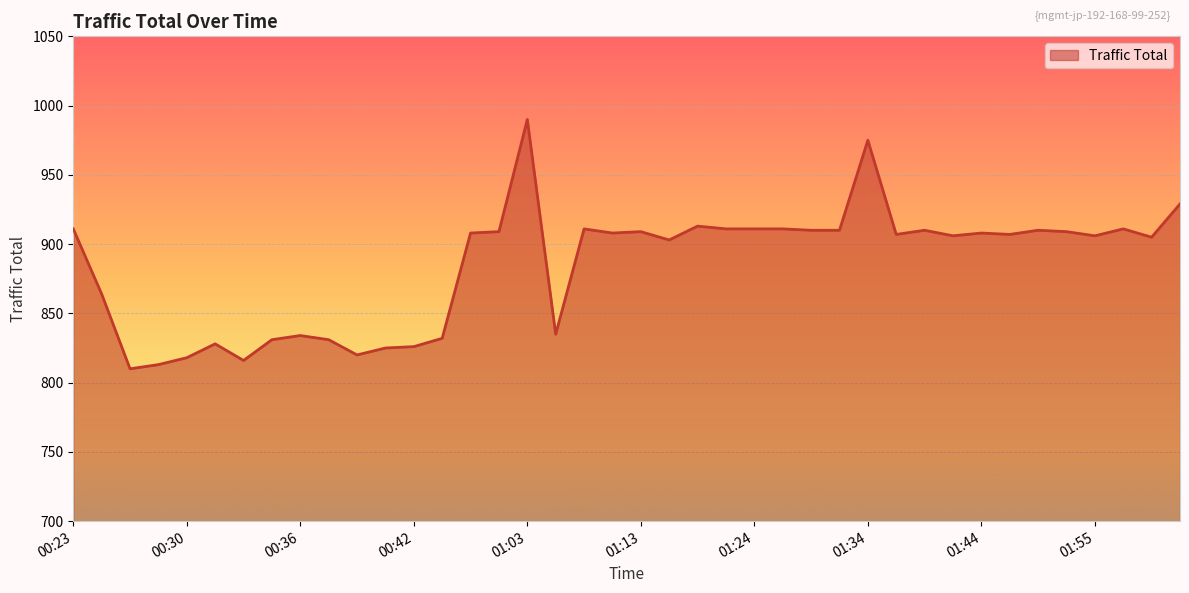

What is the greatest value displayed?

990